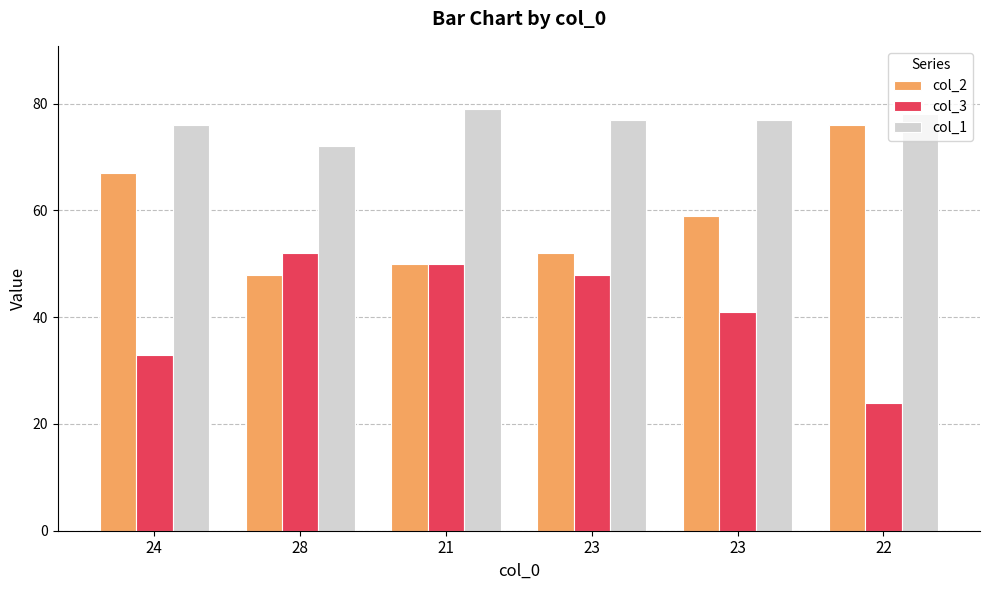

What value does the col_1 series have at 23?

77